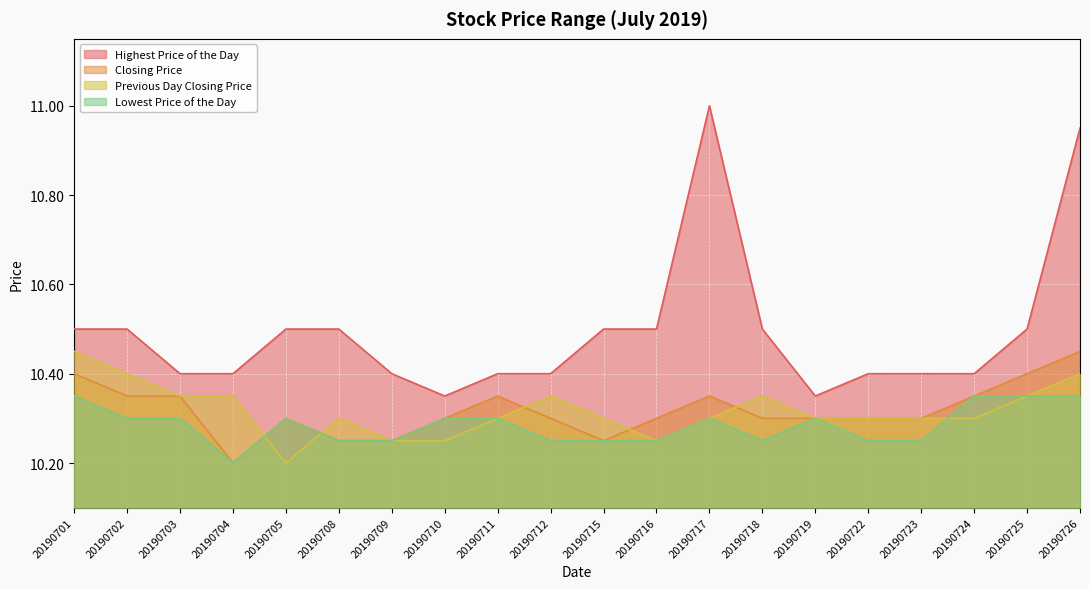

What is the lowest value of the Highest Price of the Day series?

10.3